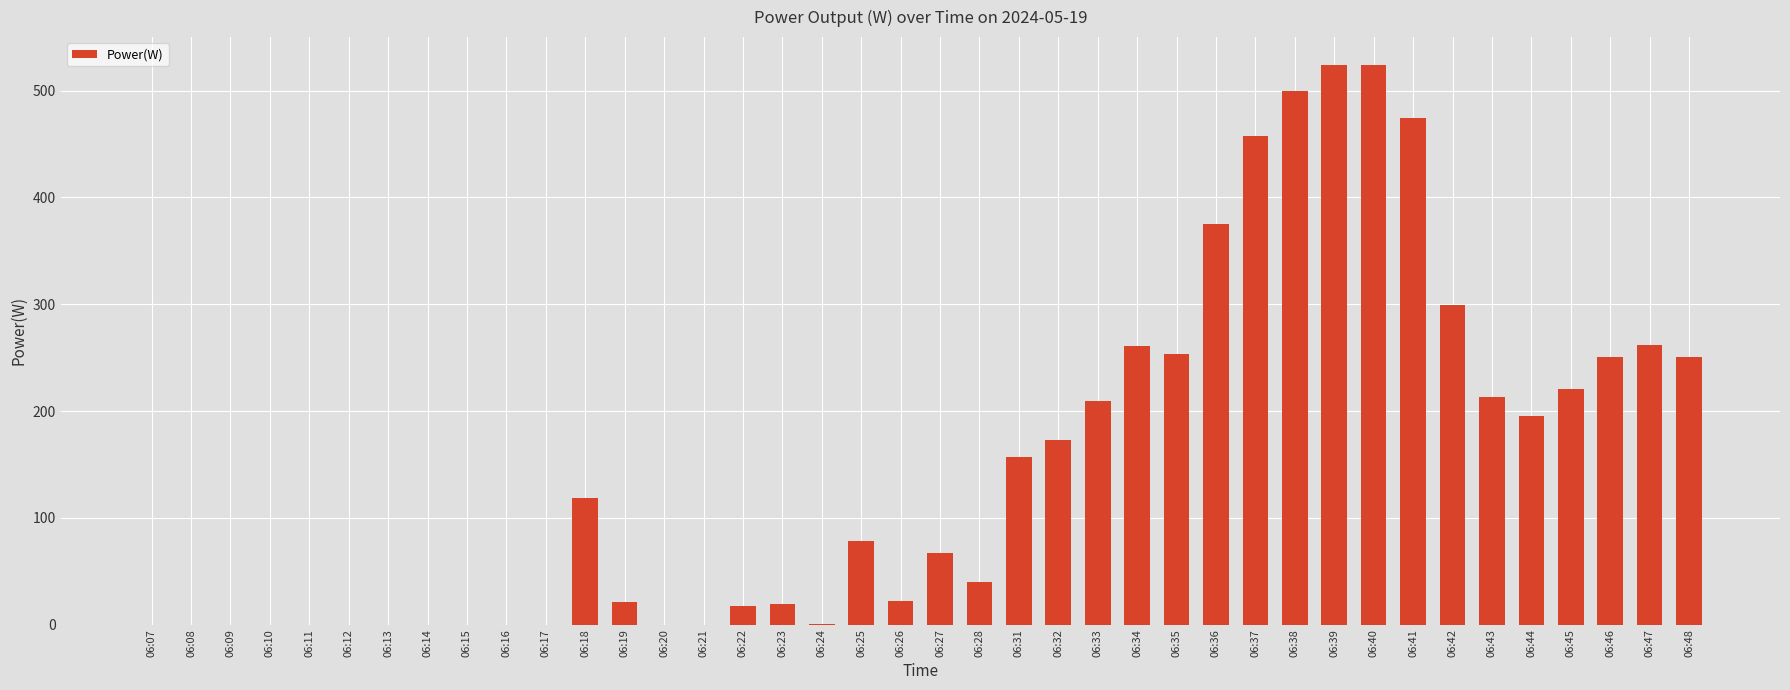

What is the ratio of the value at 06:36 to the value at 06:39?

0.7